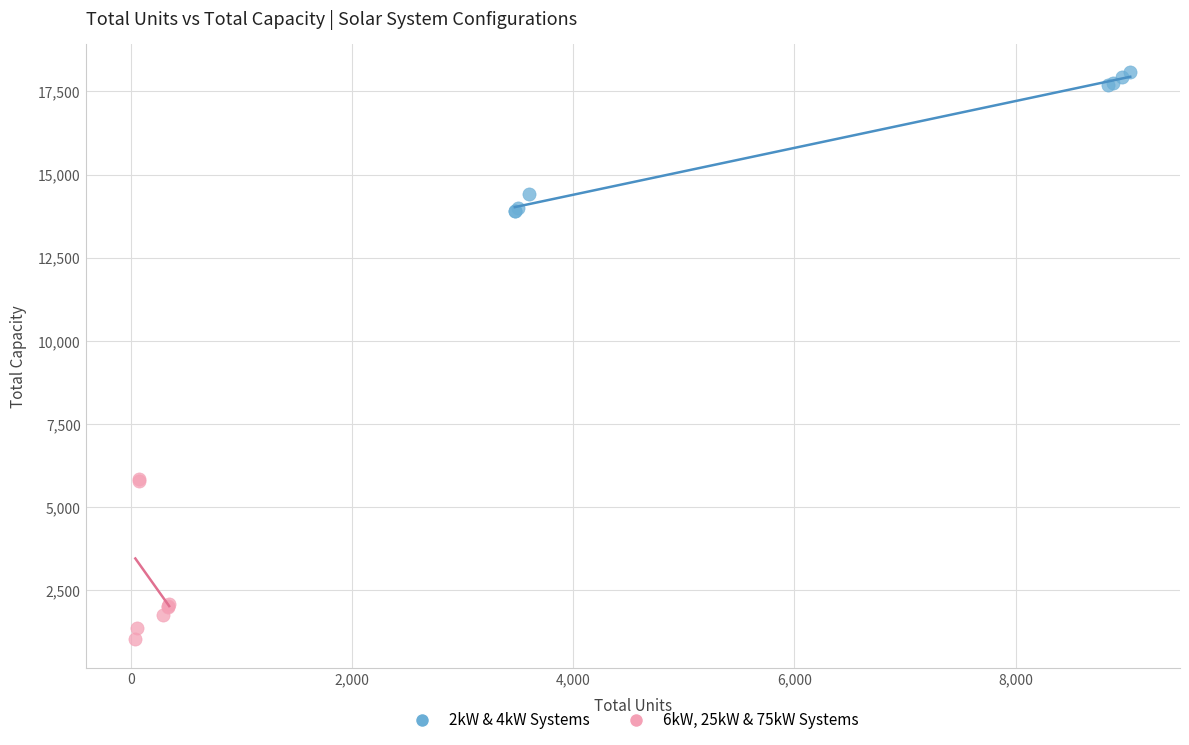

Which series contains the lowest Y value?

6kW, 25kW & 75kW Systems